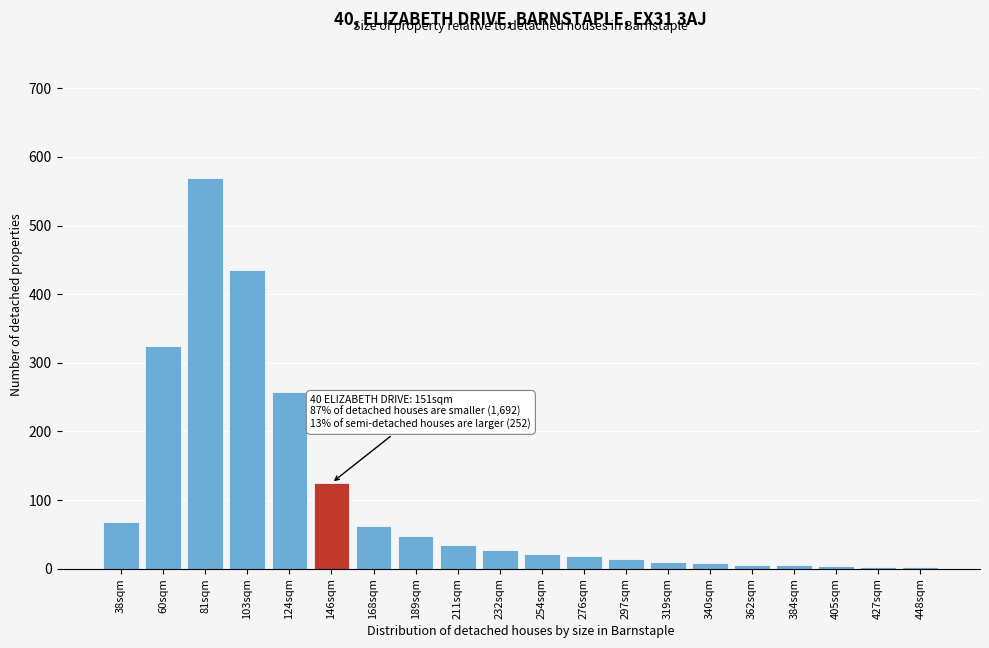

Where is the data nearest to the value 286?

124sqm